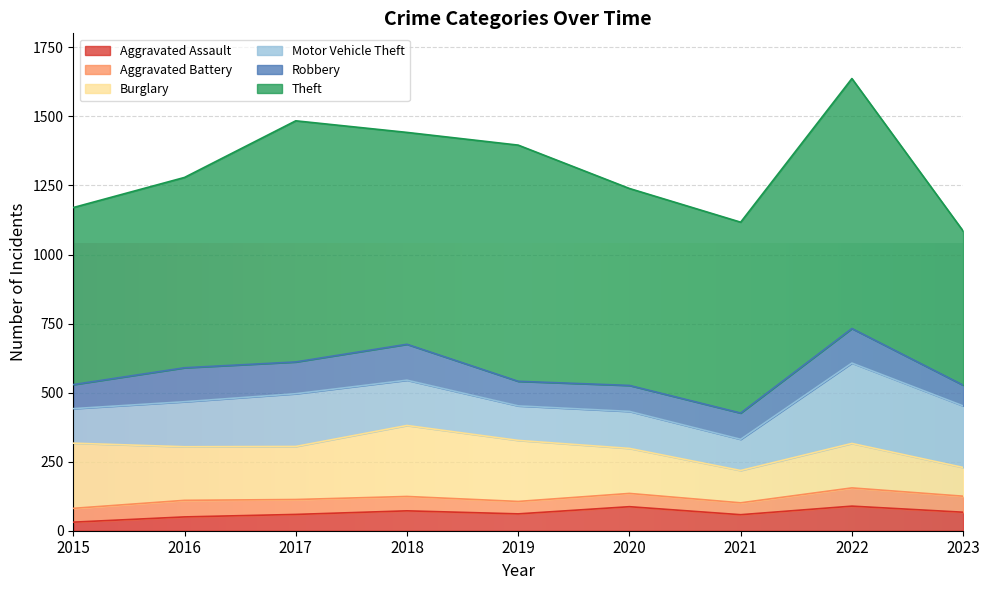

What is the lowest value of the Motor Vehicle Theft series?

113